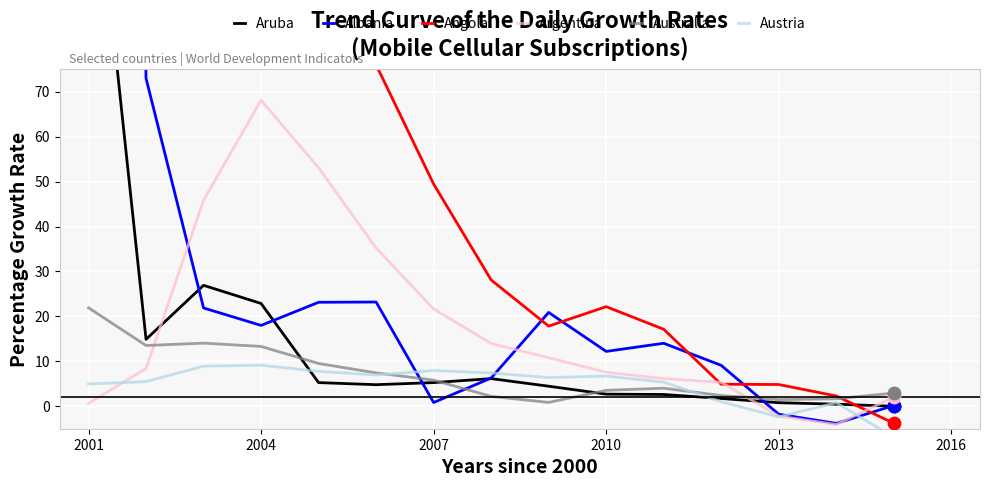

Which series has the largest total across all categories?

Albania